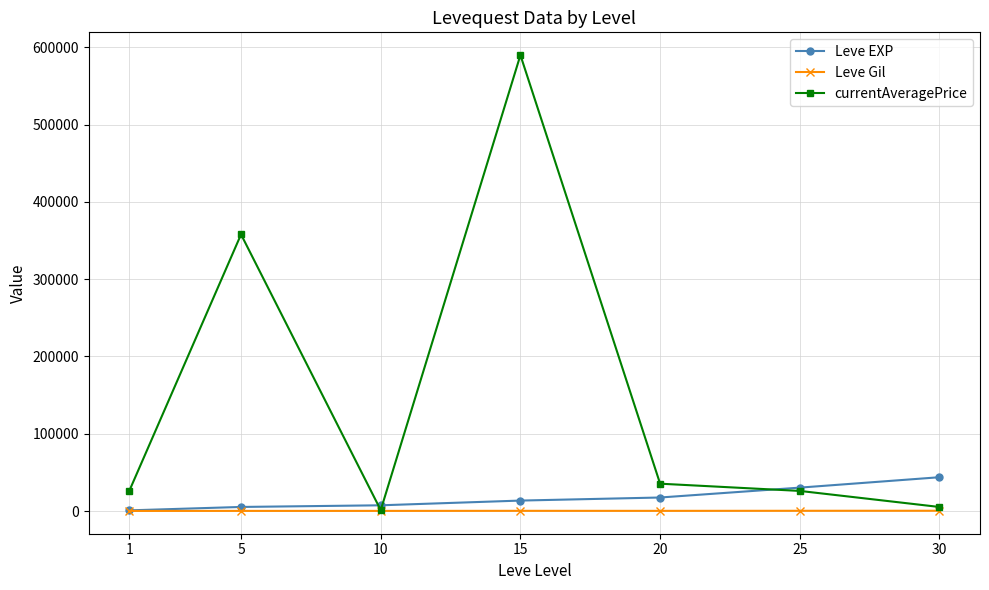

What is the value of the Leve EXP point at the 6th from the left?

30270.0